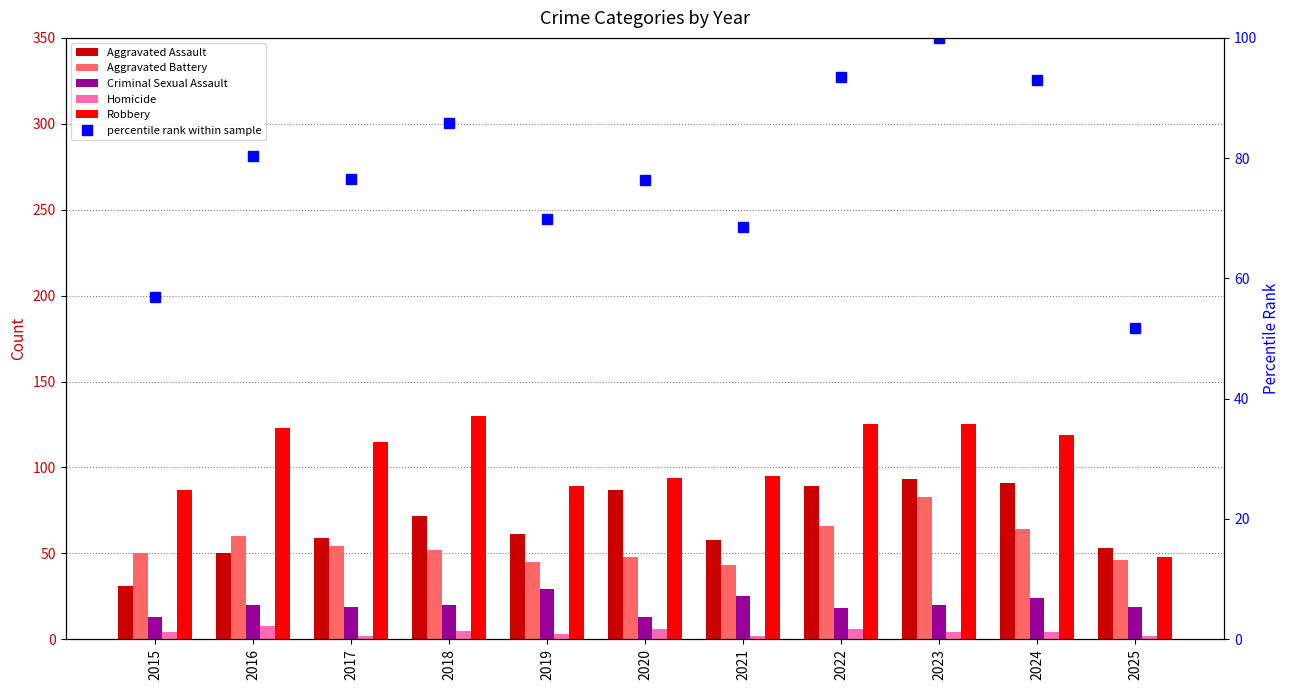

Reading left to right, what are all the values shown in this chart?

Aggravated Assault: 31.0	50.0	59.0	72.0	61.0	87.0	58.0	89.0	93.0	91.0	53.0
Aggravated Battery: 50.0	60.0	54.0	52.0	45.0	48.0	43.0	66.0	83.0	64.0	46.0
Criminal Sexual Assault: 13.0	20.0	19.0	20.0	29.0	13.0	25.0	18.0	20.0	24.0	19.0
Homicide: 4.0	8.0	2.0	5.0	3.0	6.0	2.0	6.0	4.0	4.0	2.0
Robbery: 87.0	123.0	115.0	130.0	89.0	94.0	95.0	125.0	125.0	119.0	48.0
percentile rank within sample: 56.9	80.3	76.6	85.8	69.8	76.3	68.6	93.5	100.0	92.9	51.7